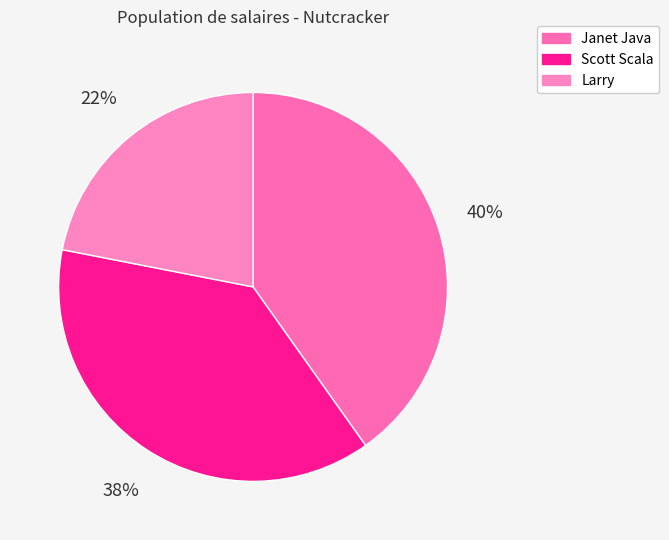

Rank the categories by value from highest to lowest.

Janet Java, Scott Scala, Larry